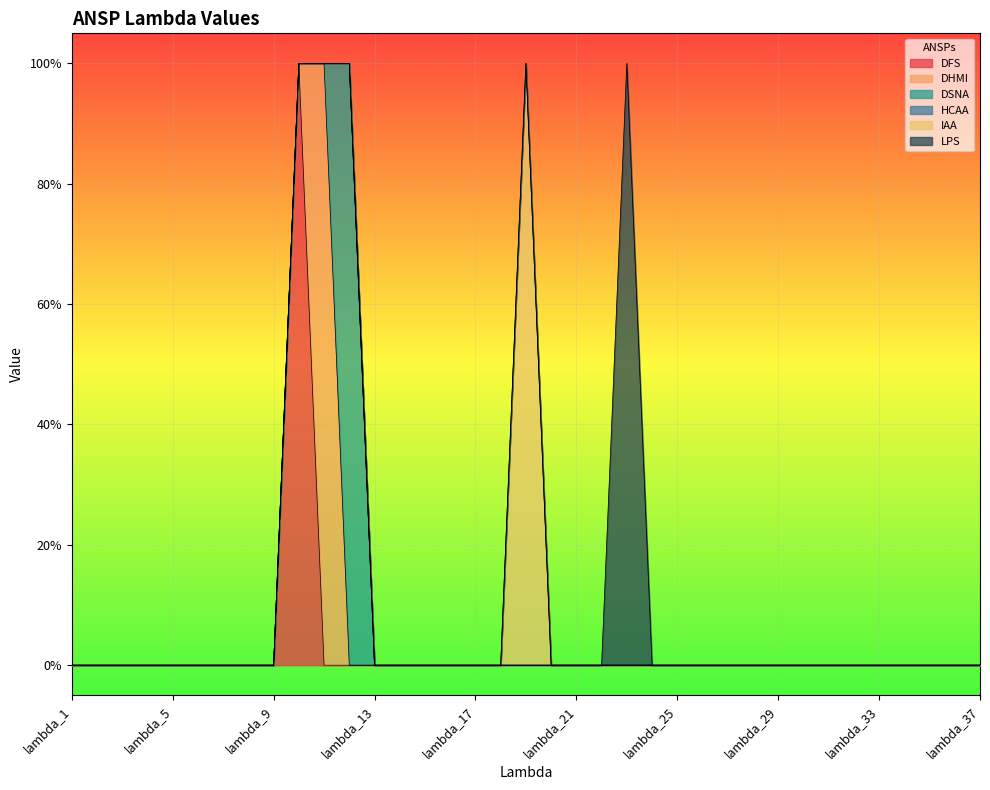

How many lines are shown in the chart?

6